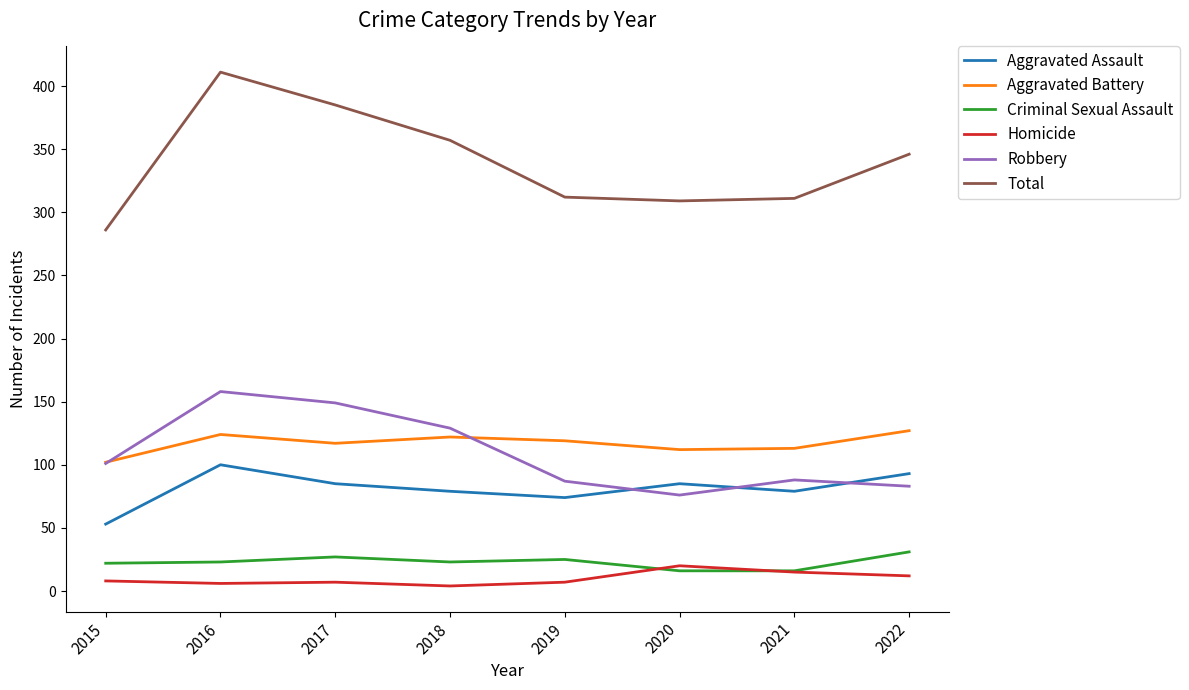

What is the difference between the highest and lowest values at 2018?

353